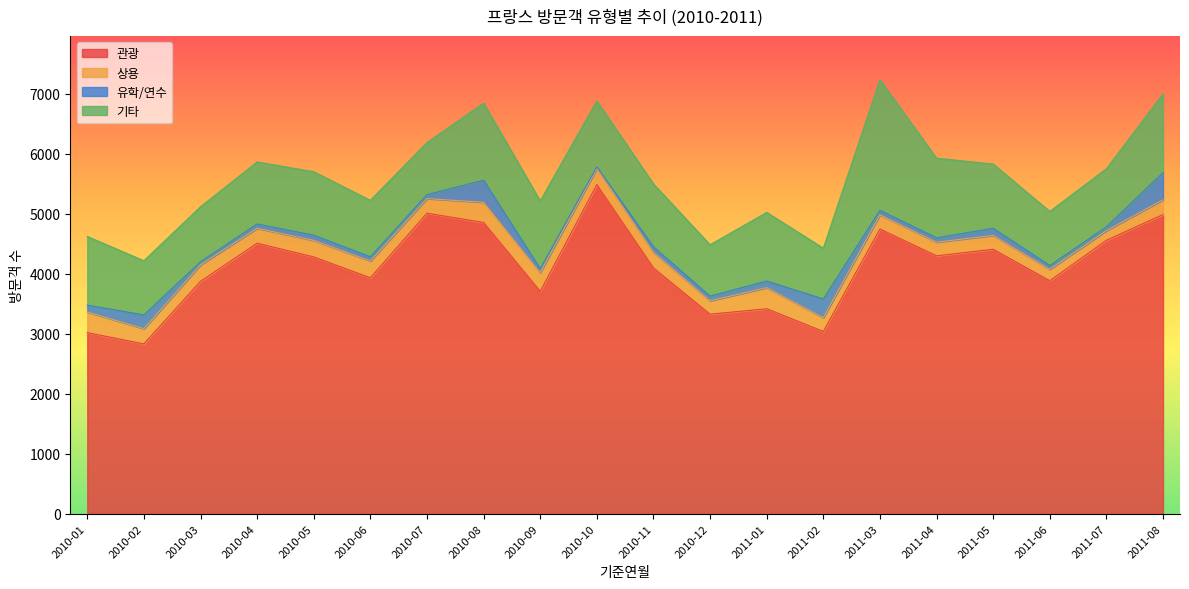

Which series has the widest spread of values?

관광